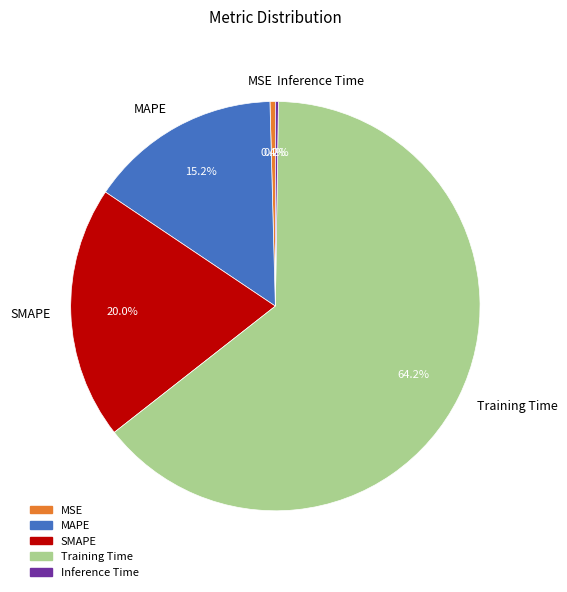

What percentage do Training Time and SMAPE together represent?

84.2%